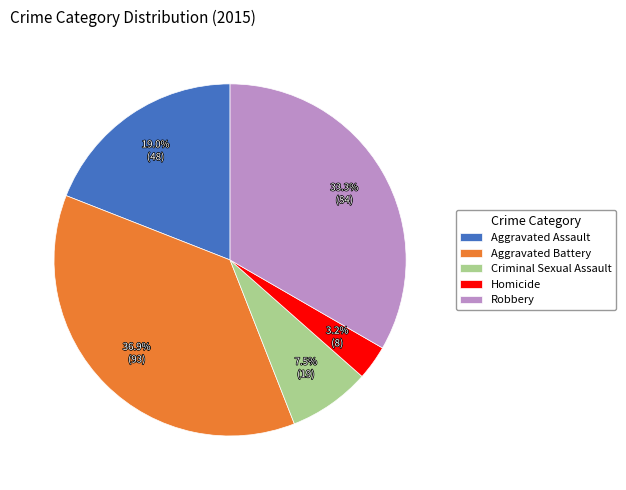

Rank the categories by value from highest to lowest.

Aggravated Battery, Robbery, Aggravated Assault, Criminal Sexual Assault, Homicide